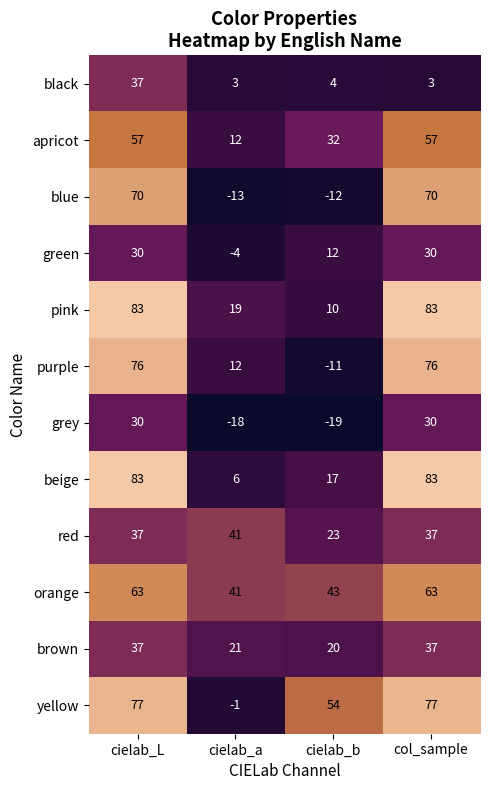

The apricot series shows 32 at cielab_b. True or false?

True